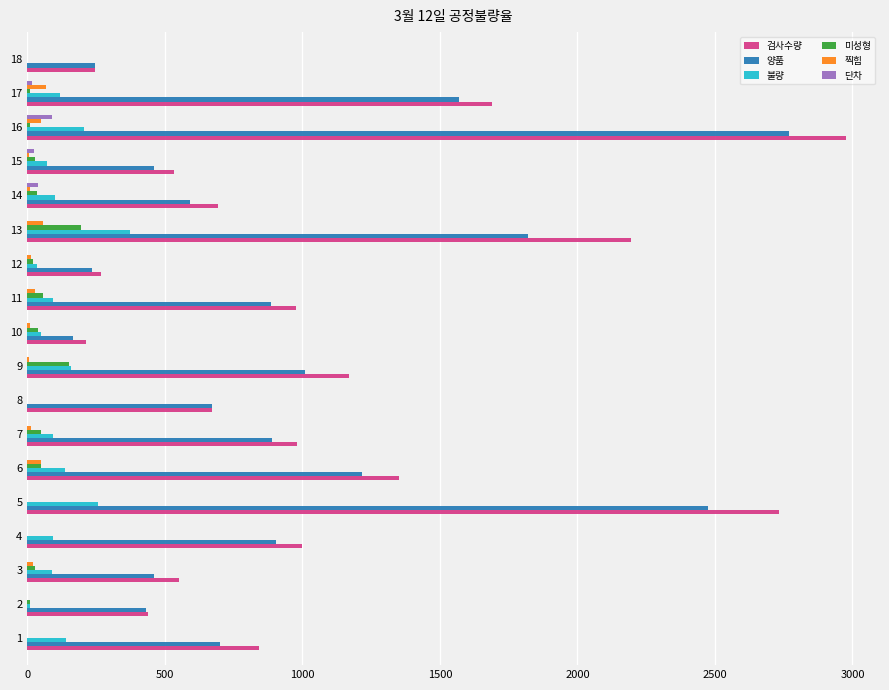

The value of 미성형 at 13 is 197. True or false?

True